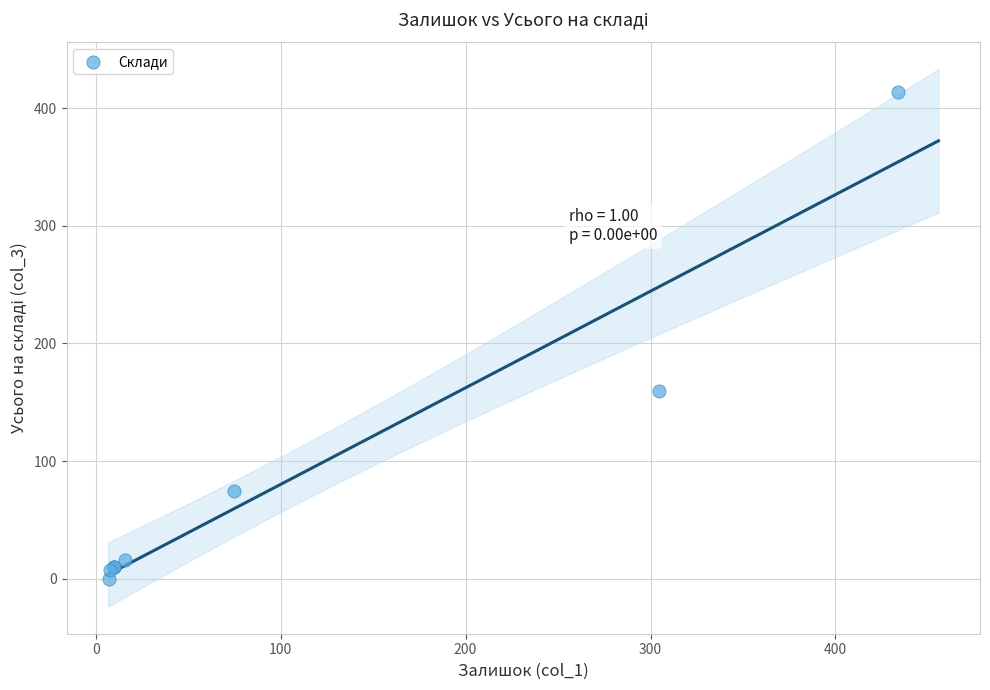

What Y value in the scatter plot is closest to 206?

159.8